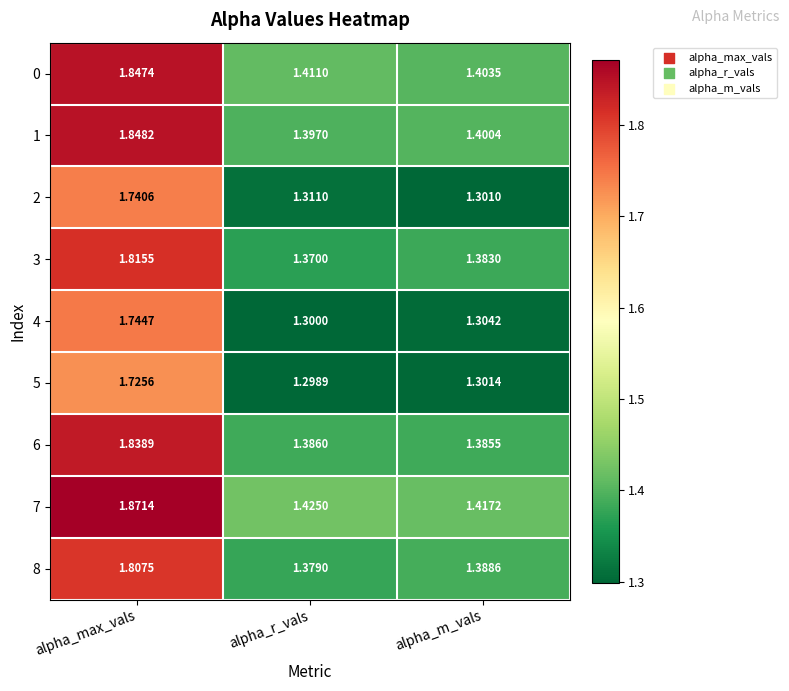

At which label does 5 reach its minimum?

alpha_r_vals